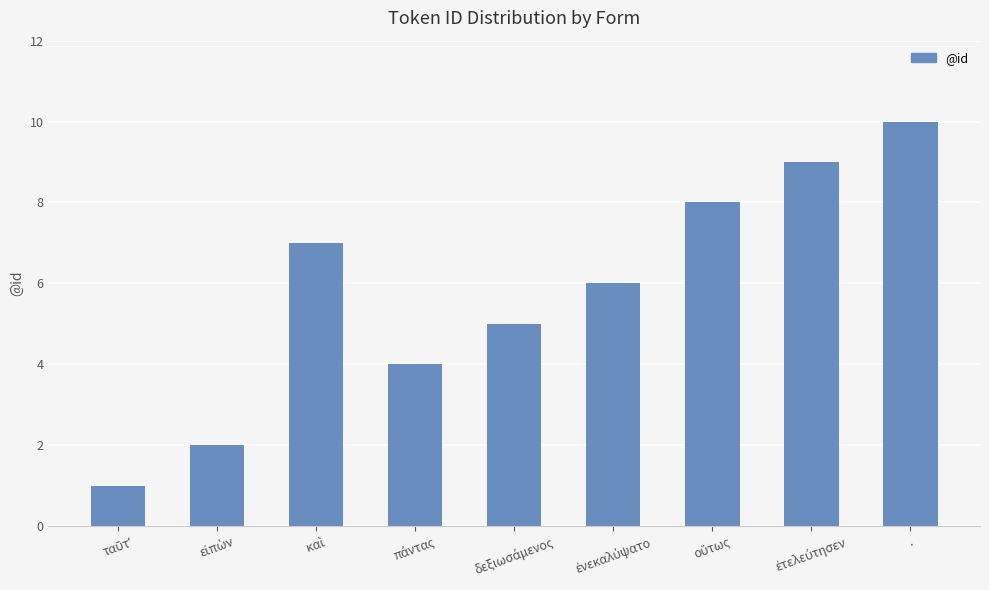

Approximately how many times larger is the value at . compared to εἰπὼν?

5.0